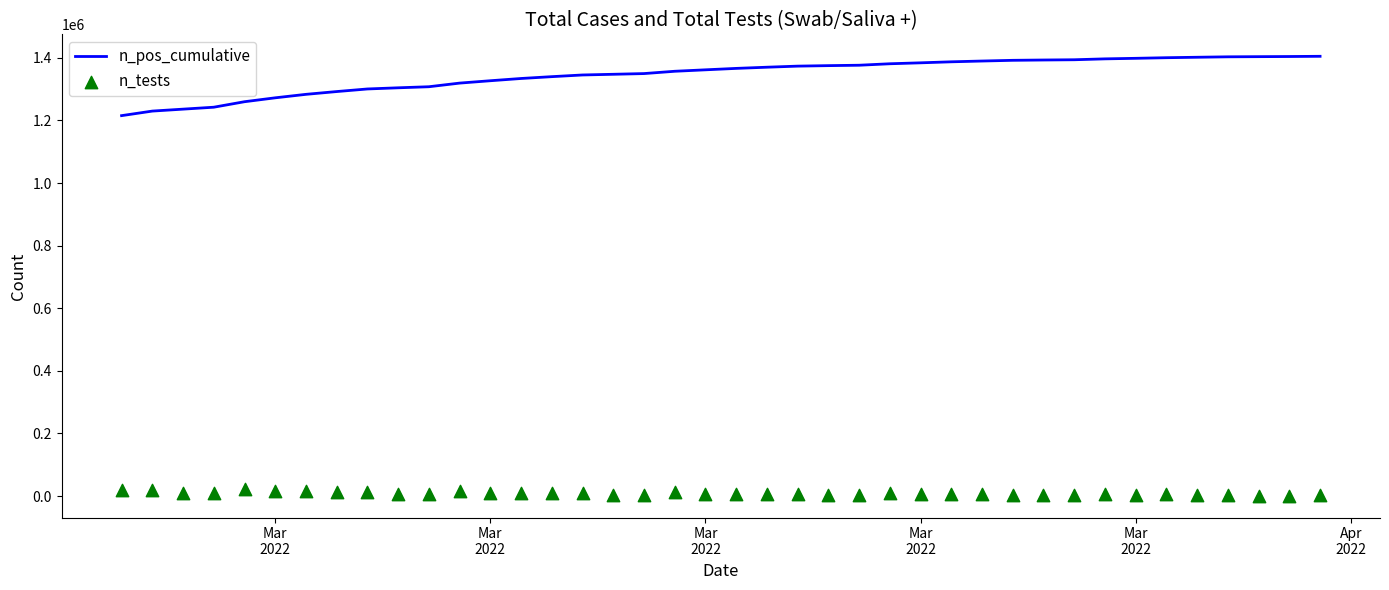

Which series has the widest spread of Y values?

n_pos_cumulative